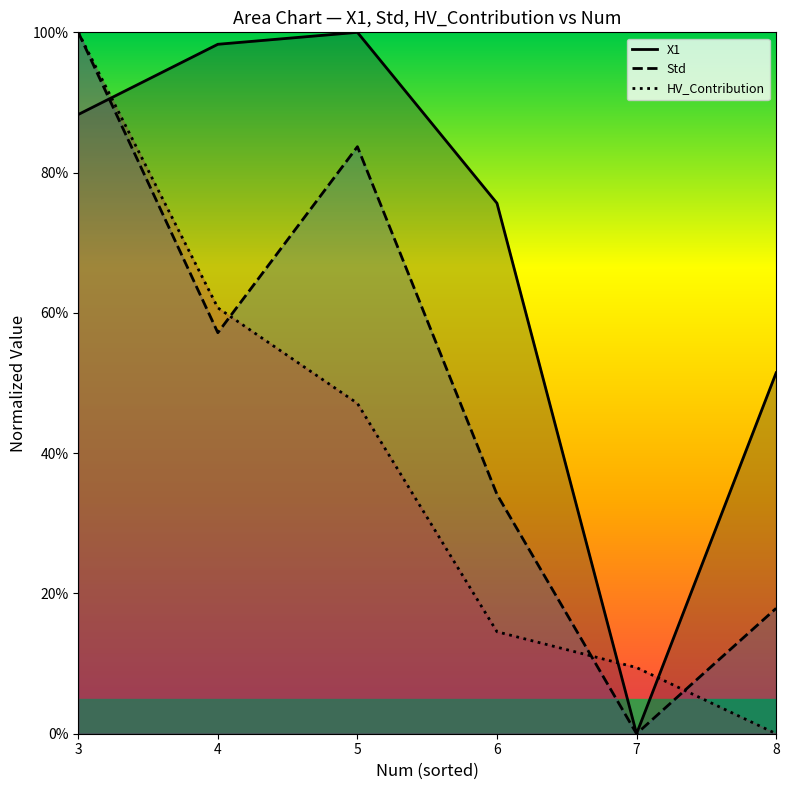

At which label does Std reach its peak?

3